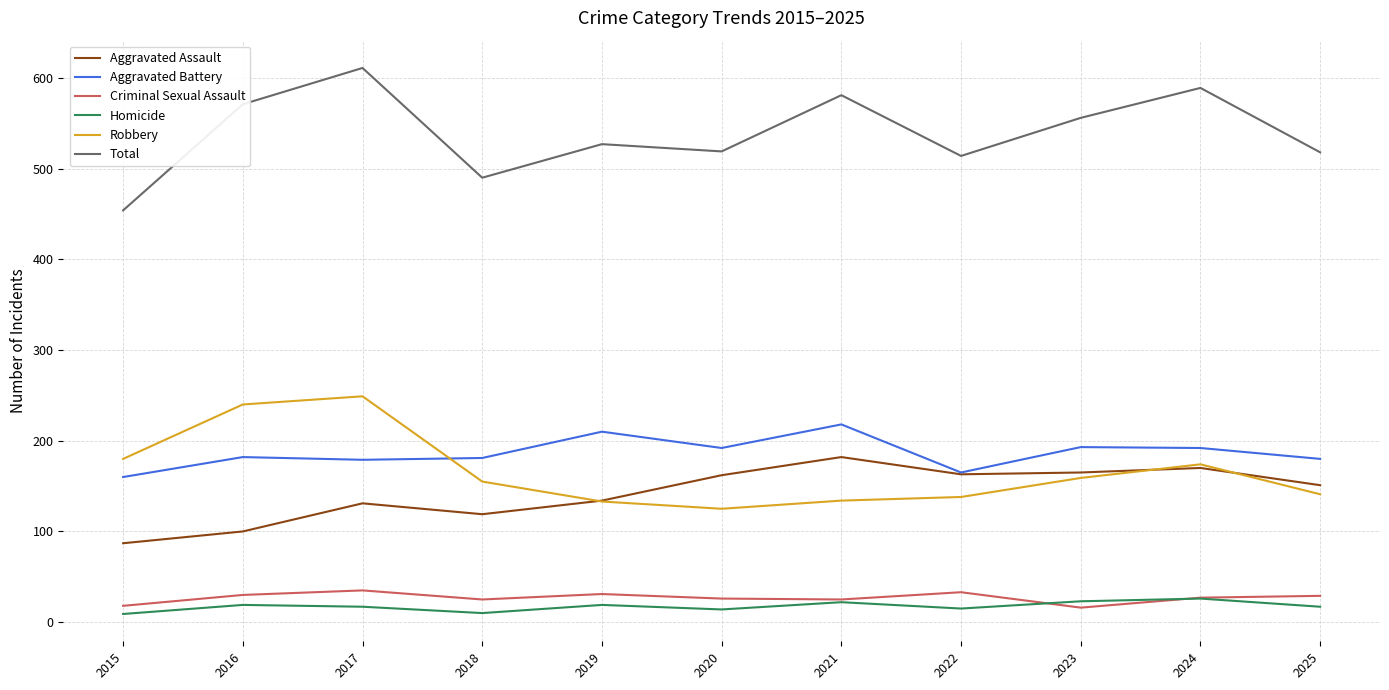

What is the difference between the maximum and minimum values in the Robbery series?

124